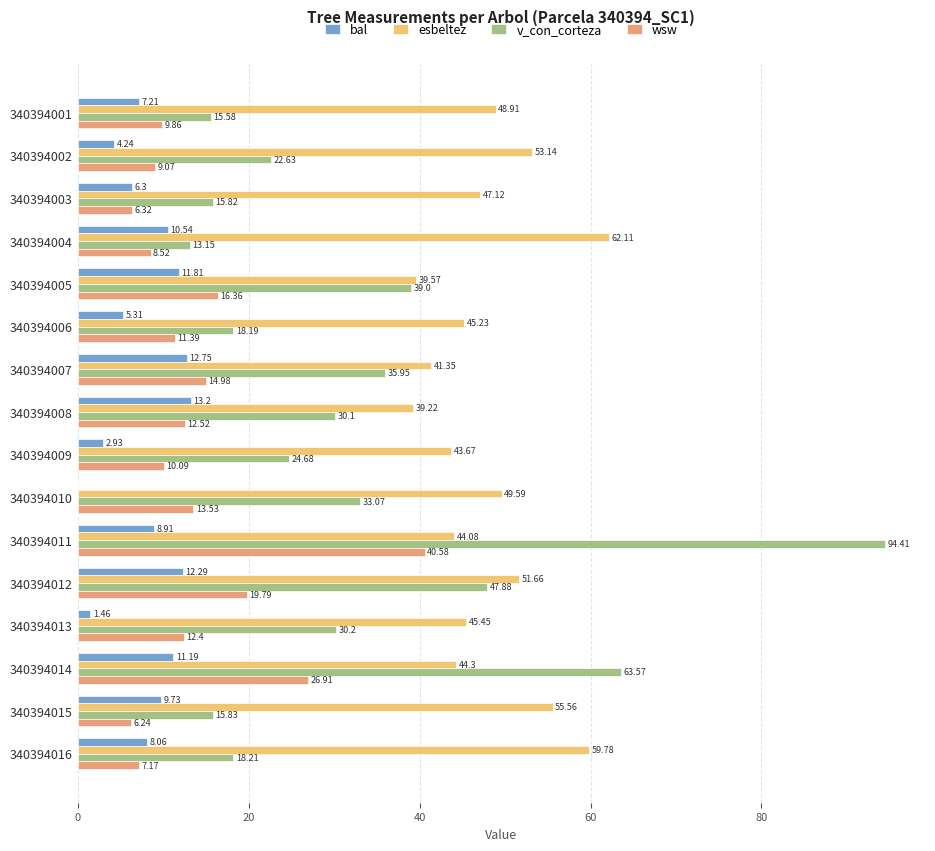

Which series has the largest total across all categories?

esbeltez